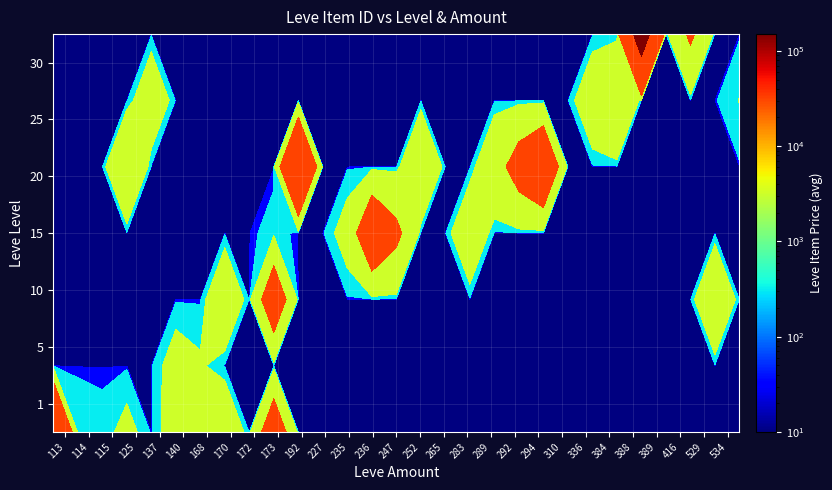

Read the Level_30 value at 192.

6.0